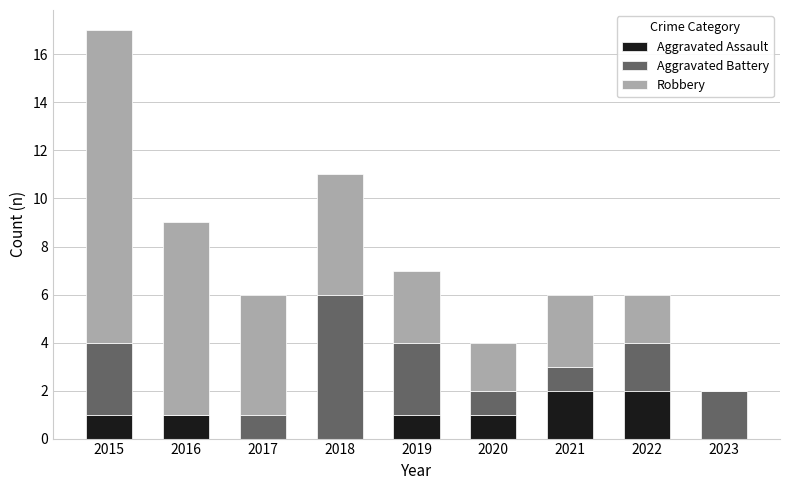

At which category is the sum across all series the highest?

2015